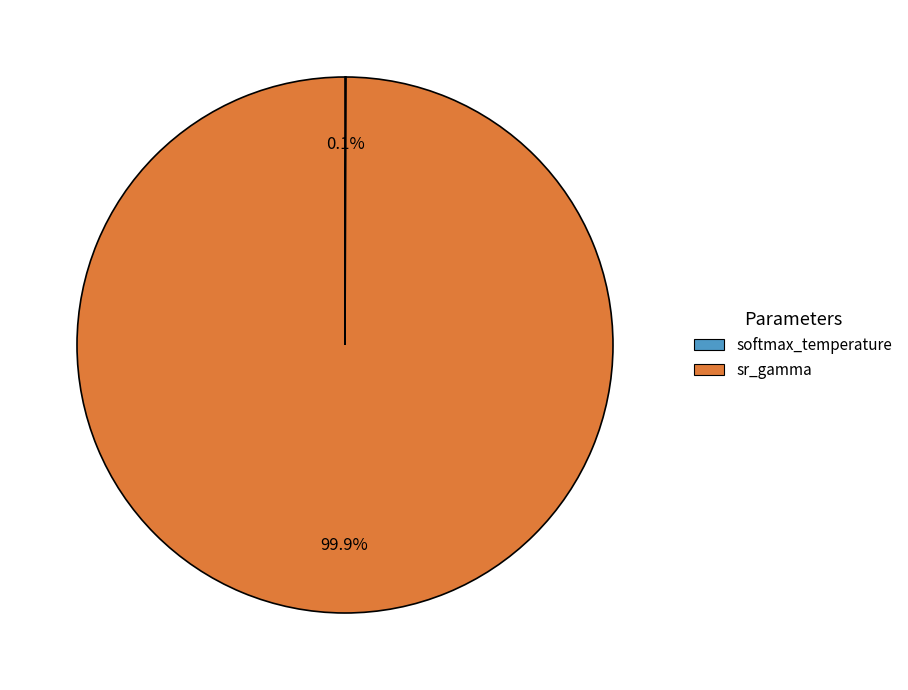

To the nearest percent, what is the average slice percentage?

50%